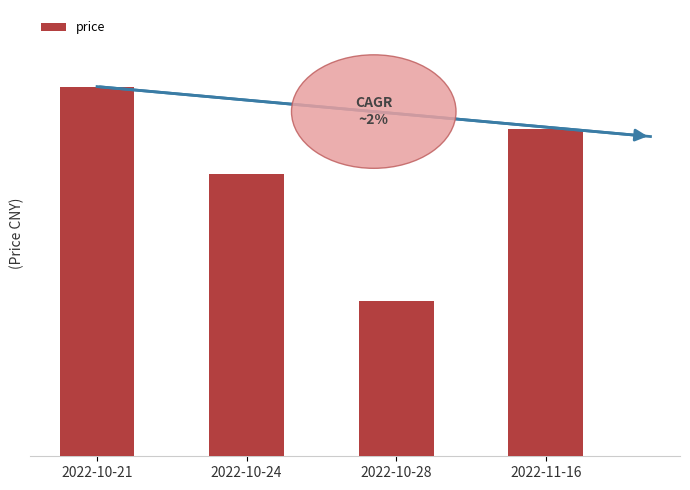

Does the chart contain any negative values?

No